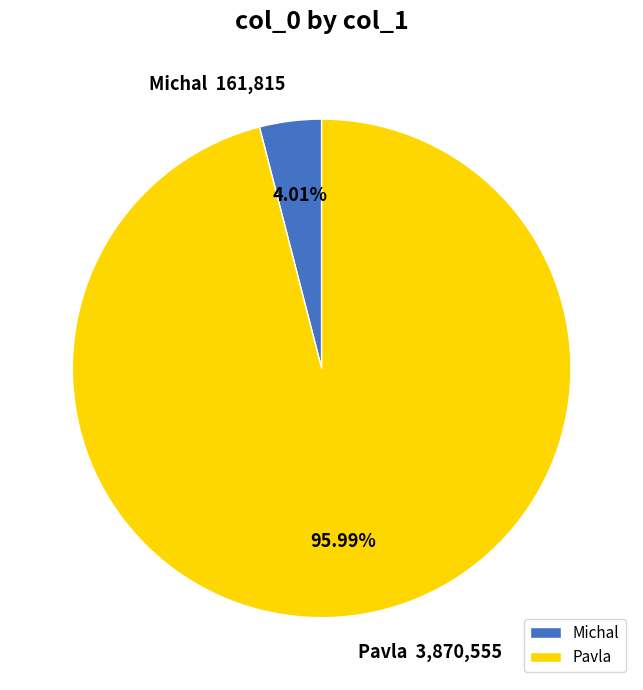

What is the majority slice?

Pavla